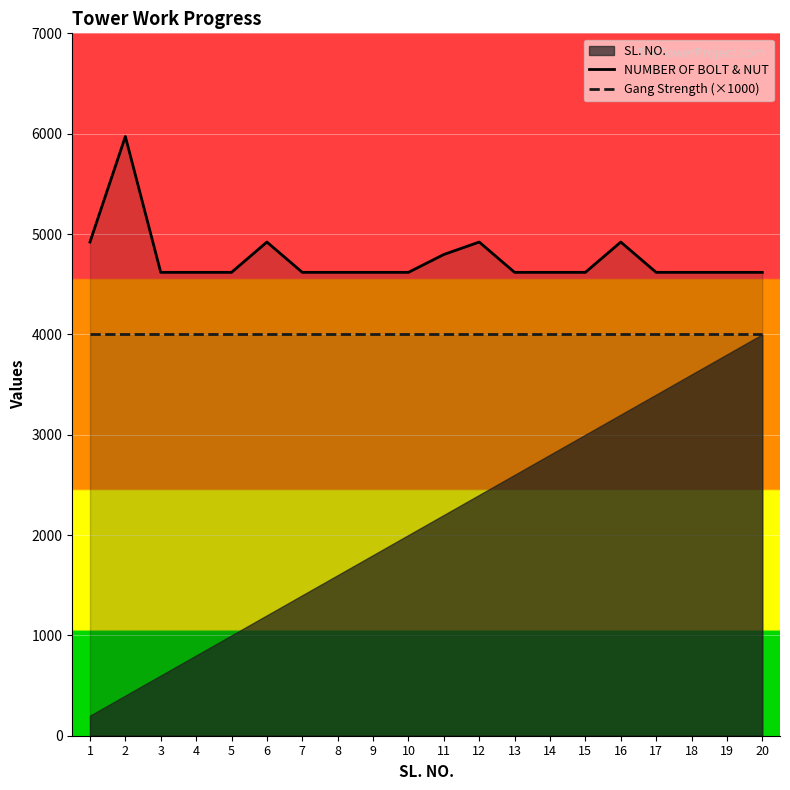

The Gang Strength (×1000) series shows 2154 at 6. True or false?

False